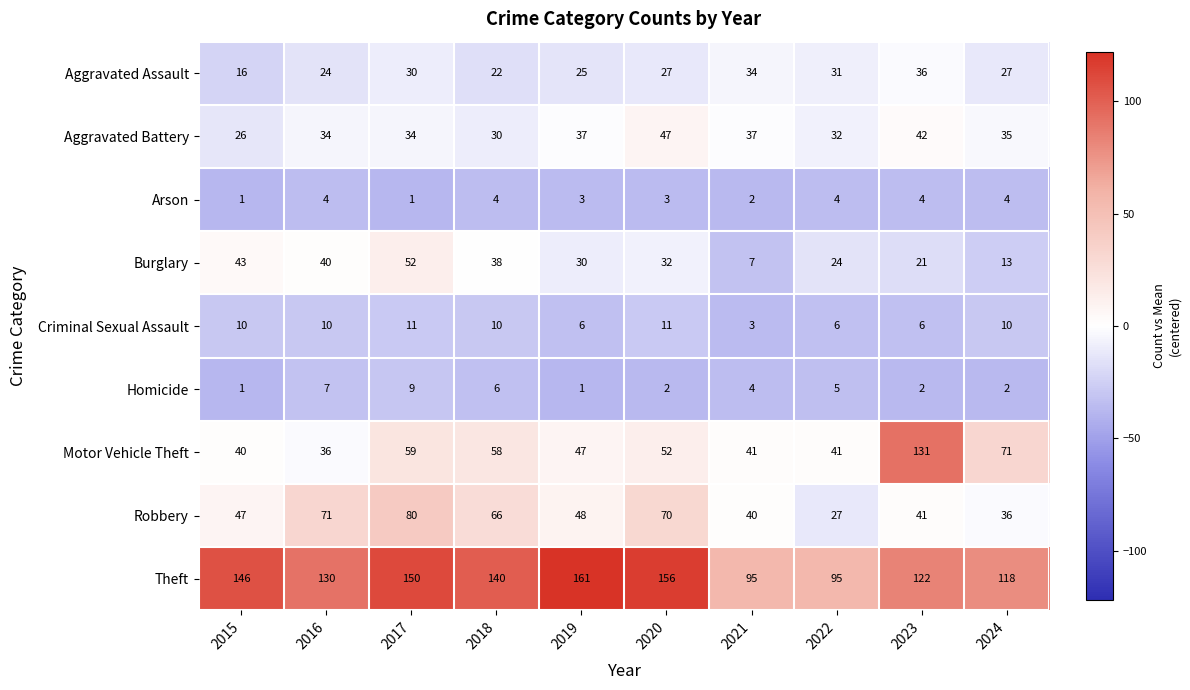

The Arson series shows 6 at 2016. True or false?

False